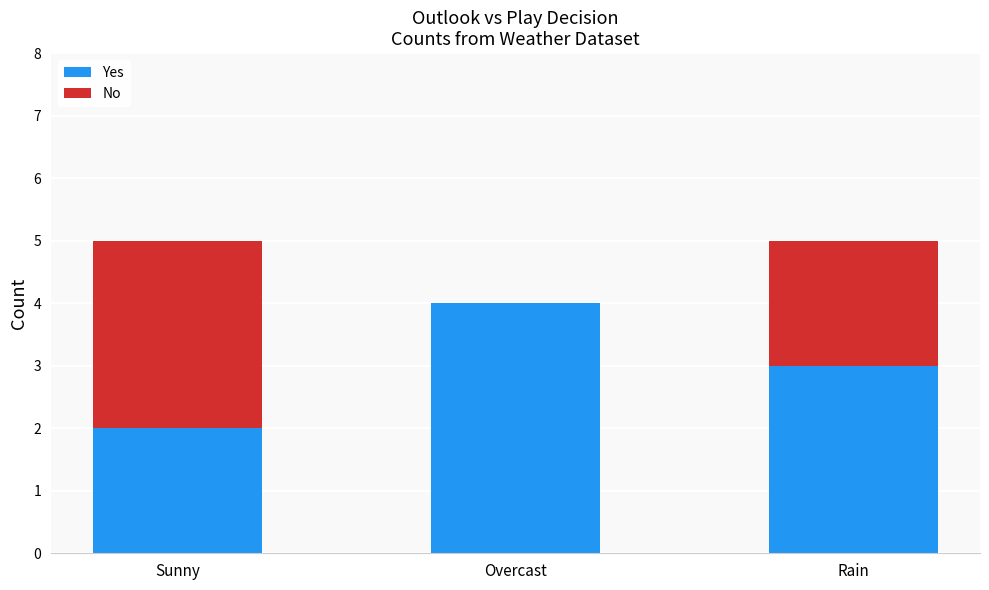

What is the total value across all series at Rain?

5